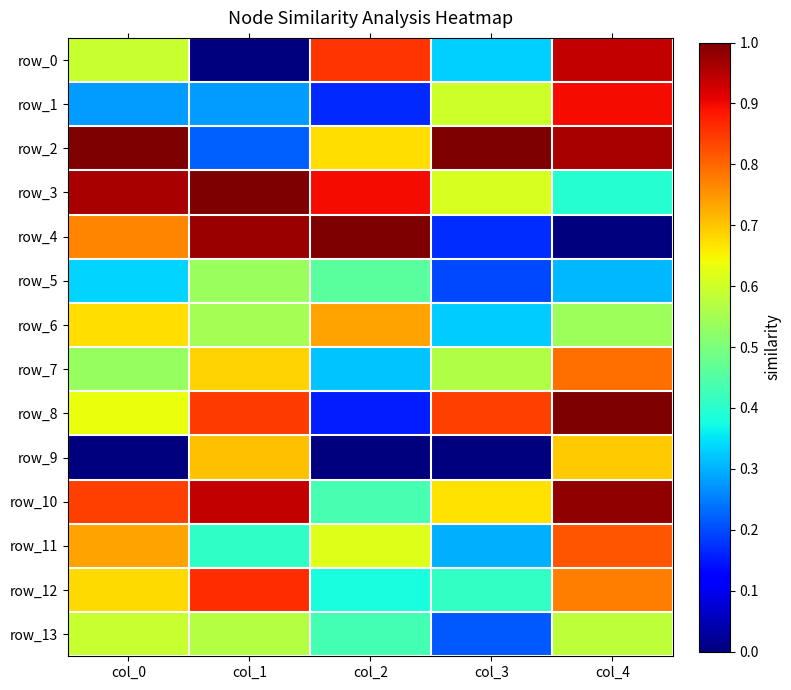

List the labels in order of row_9 value, smallest first.

col_0, col_2, col_3, col_4, col_1